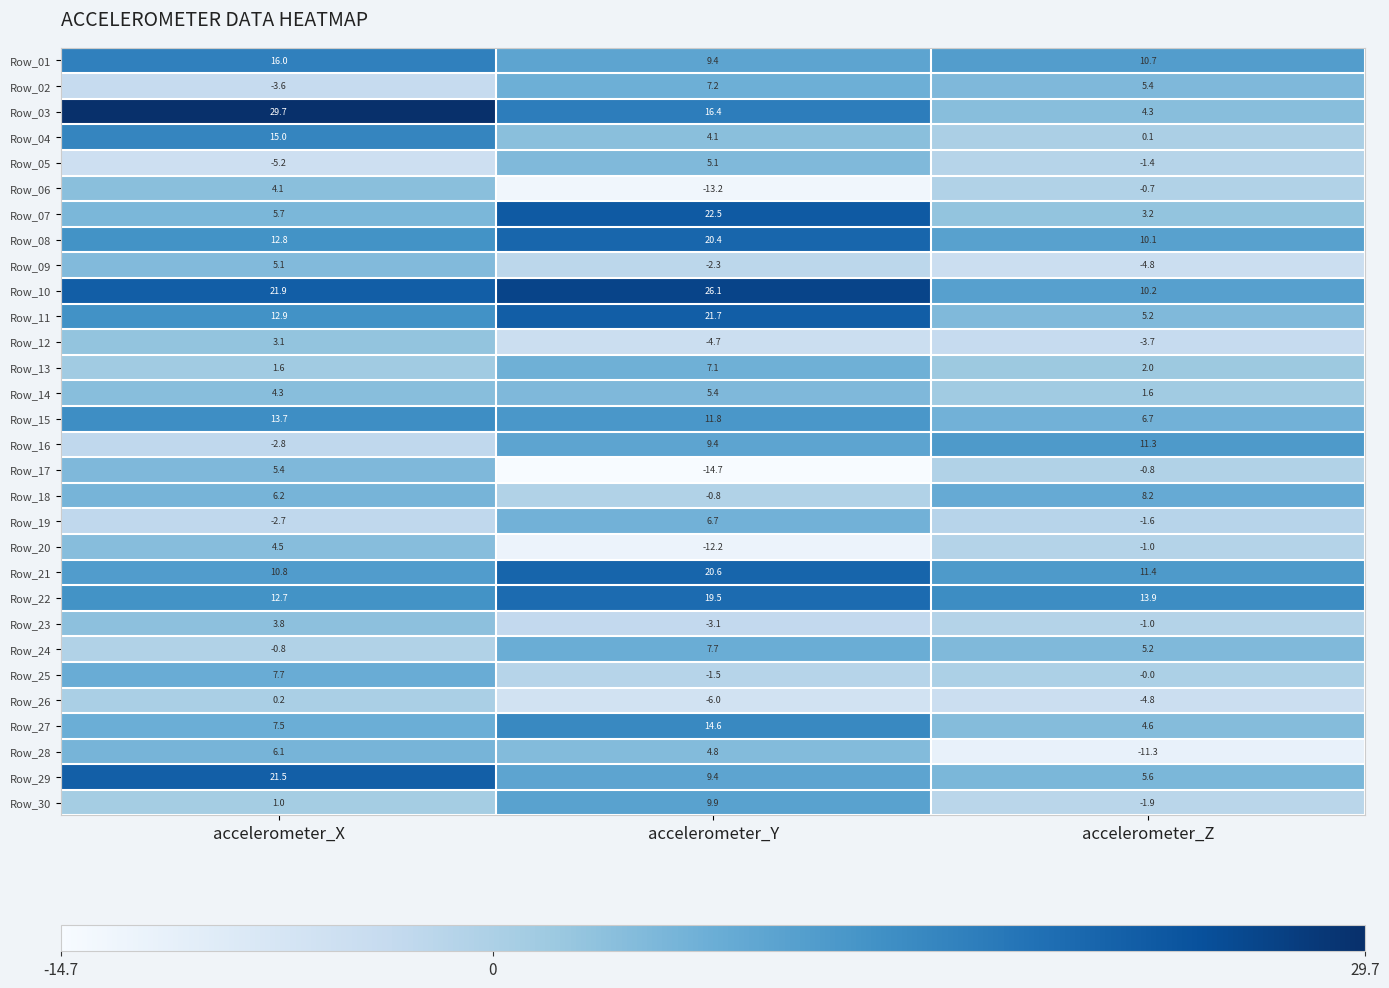

List the labels in order of Row_01 value, largest first.

accelerometer_X, accelerometer_Z, accelerometer_Y